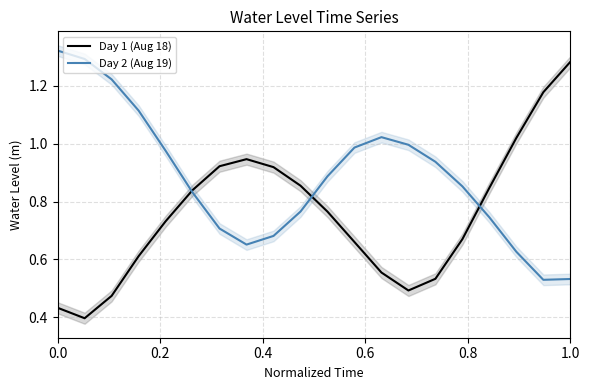

How many interior local peaks does the Day 2 (Aug 19) series have?

1